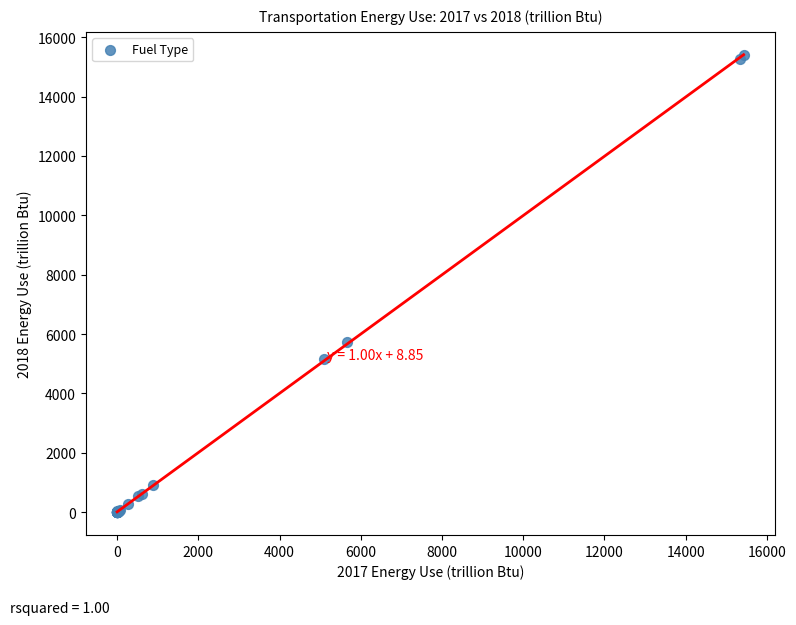

What Y value in the scatter plot is closest to 7702?

5725.3